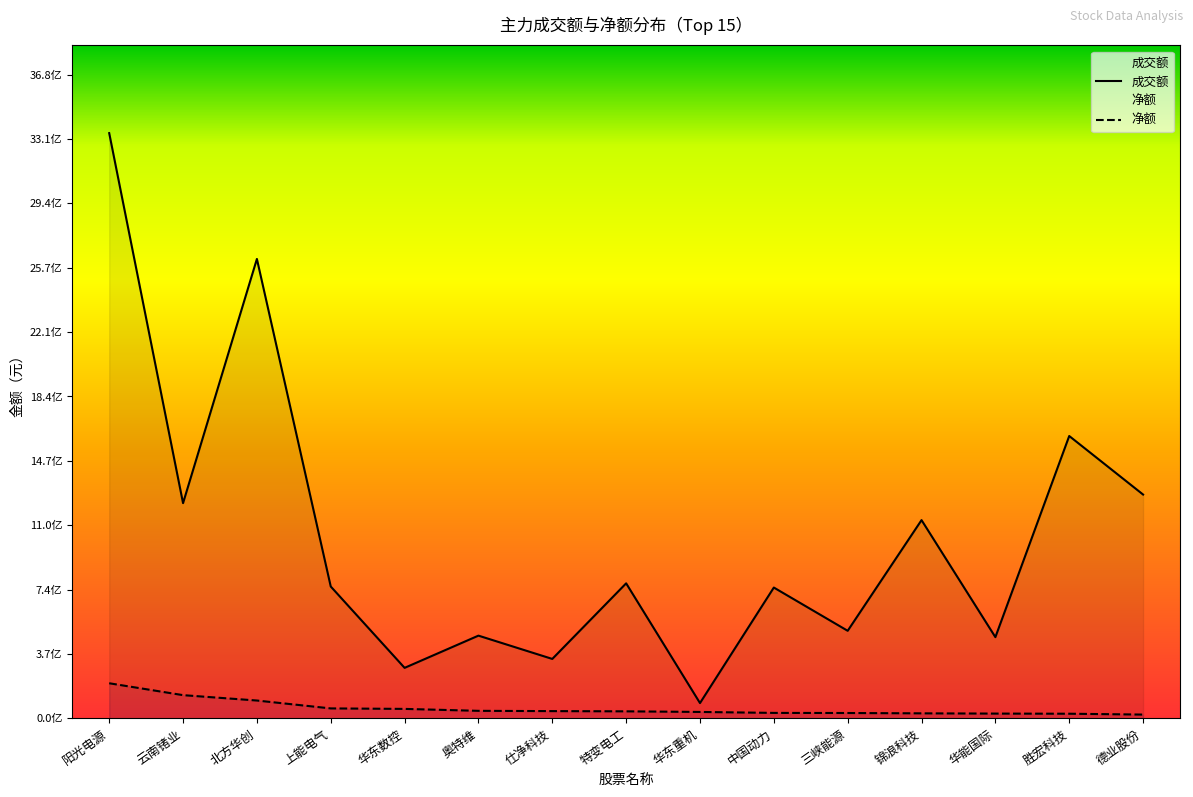

What is the difference between the maximum and second lowest values in the 净额 series?

174067447